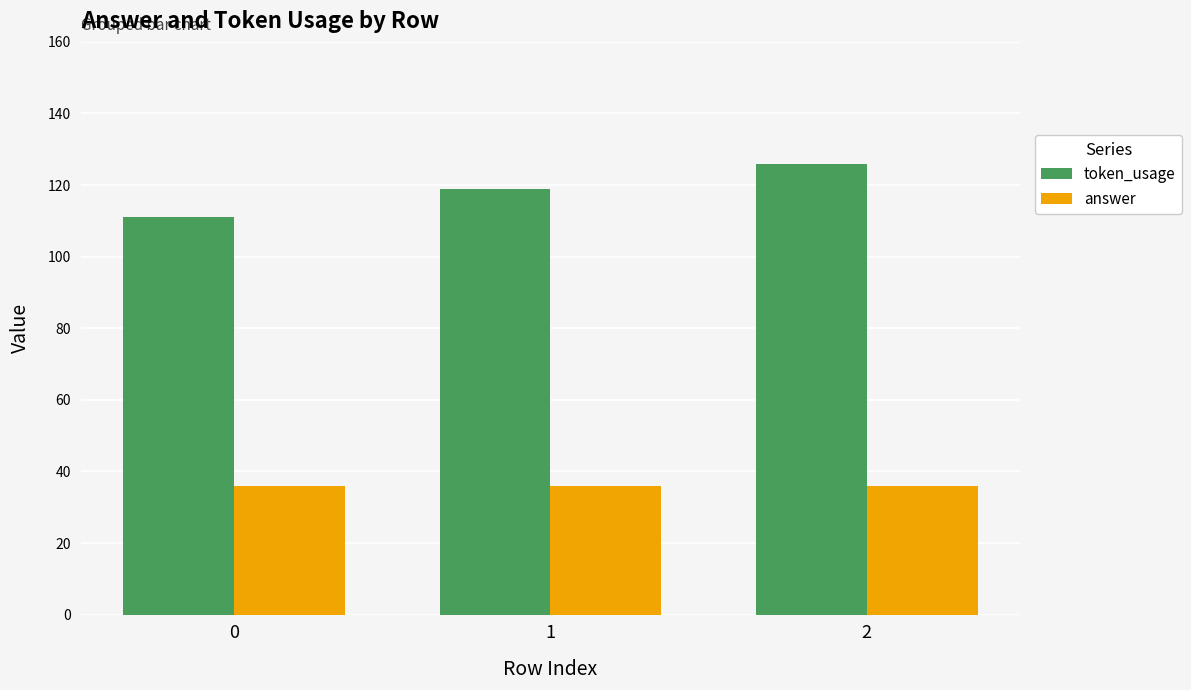

What is the difference between the highest and lowest values at 2?

90